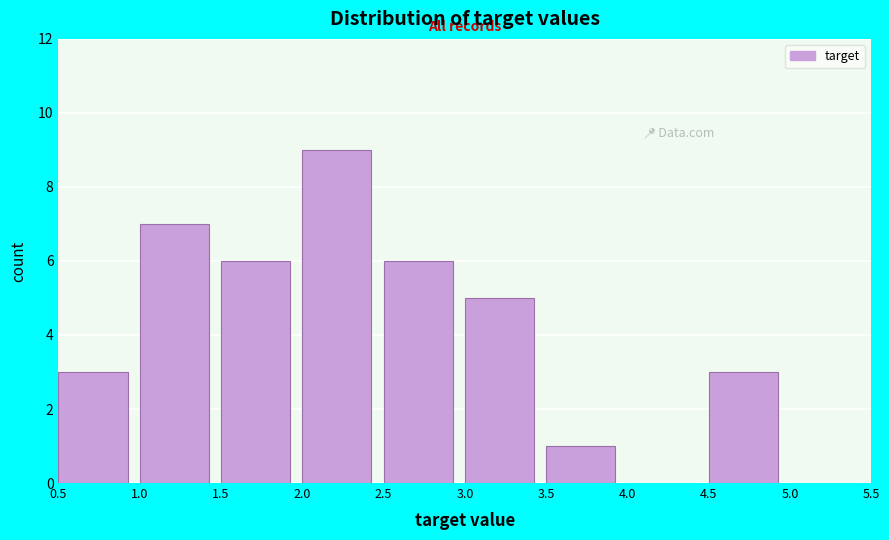

Reading left to right, list every bar in this chart as the range it spans on the x-axis followed by its height. The values are not printed on the chart, so give them approximately, as read against the axis.

0.5 to 1.0: 3
1.0 to 1.5: 7
1.5 to 2.0: 6
2.0 to 2.5: 9
2.5 to 3.0: 6
3.0 to 3.5: 5
3.5 to 4.0: 1
4.0 to 4.5: 0
4.5 to 5.0: 3
5.0 to 5.5: 0